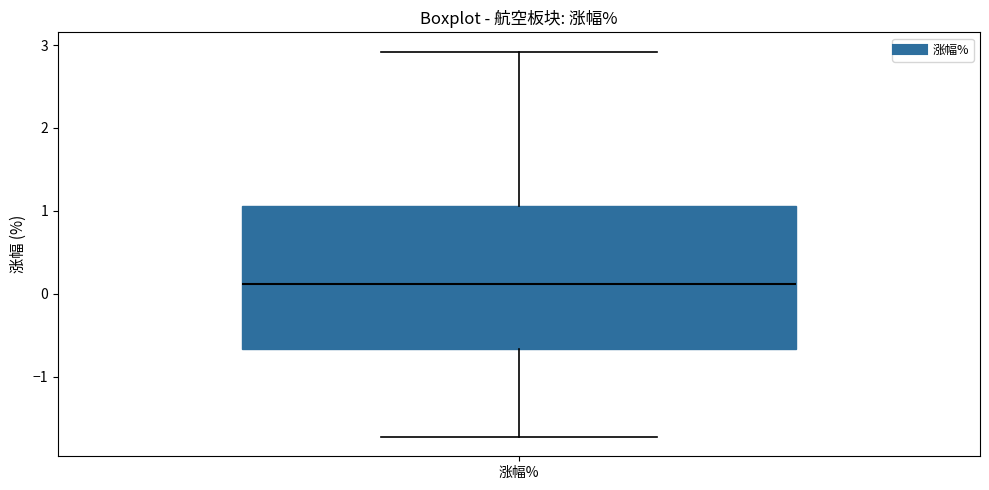

Transcribe this box plot: give where the median line is, the range the box spans, and where the two whiskers end, as read against the y-axis. The values are not printed on the chart, so give them approximately, as read against the axis.

median 0.1, box -0.7 to 1.1, whiskers -1.7 to 2.9